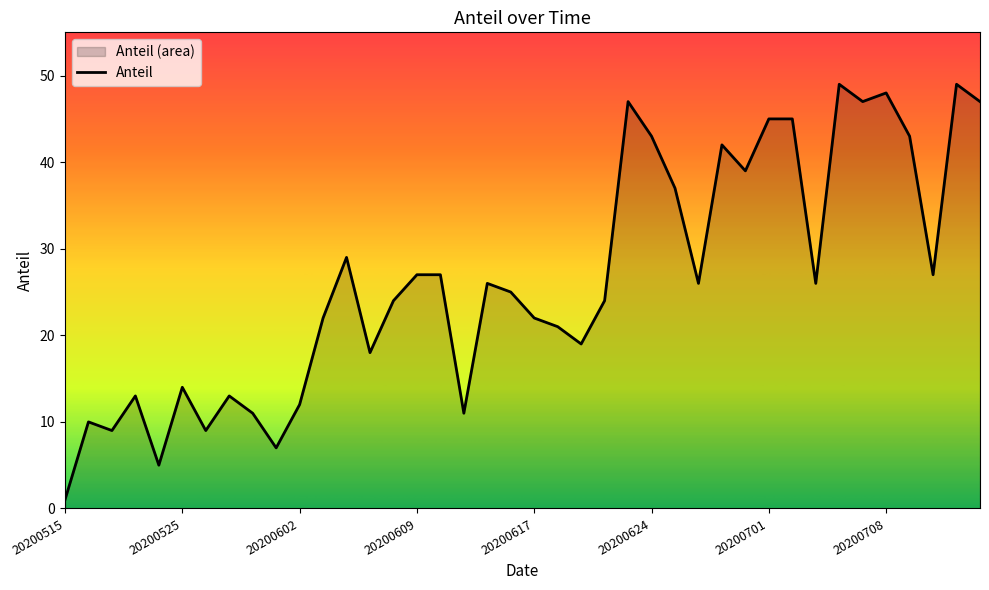

Count the number of values greater than 26.

17